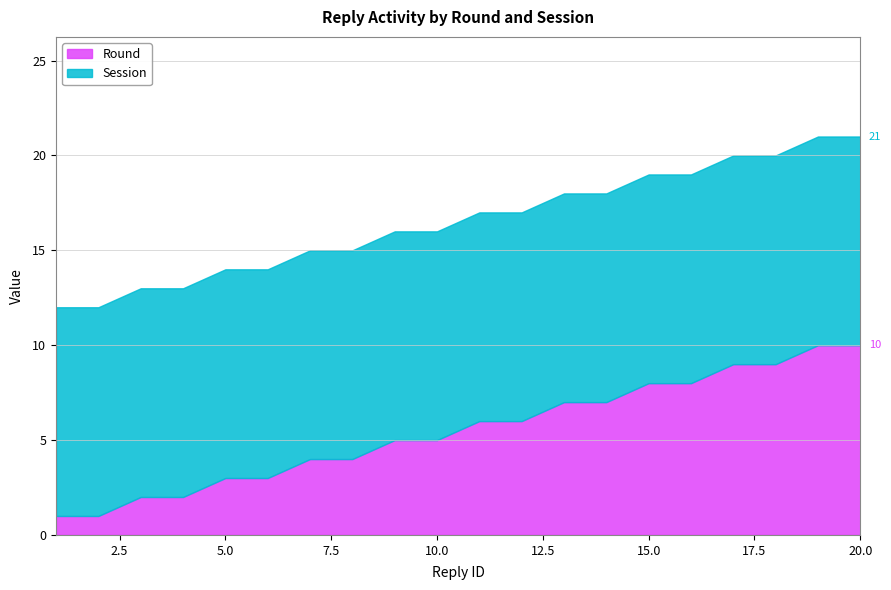

At 10, list the series in order from smallest to largest.

Round, Session